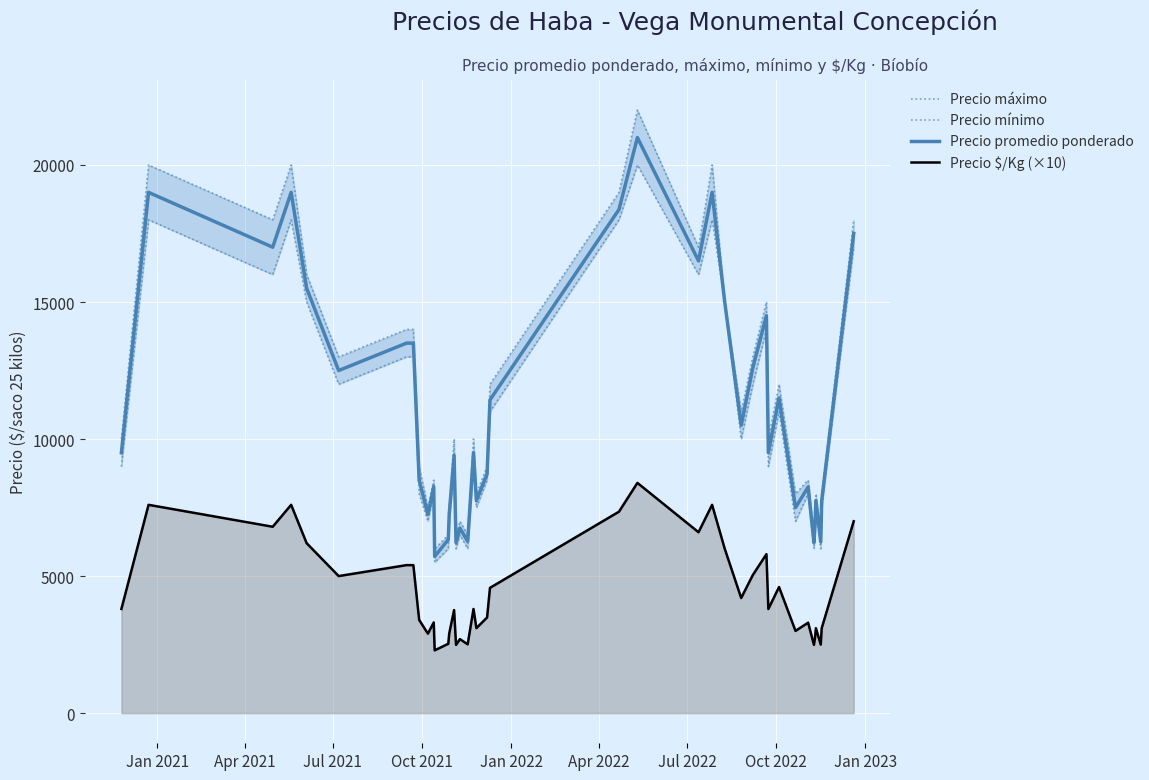

How many lines are shown in the chart?

4